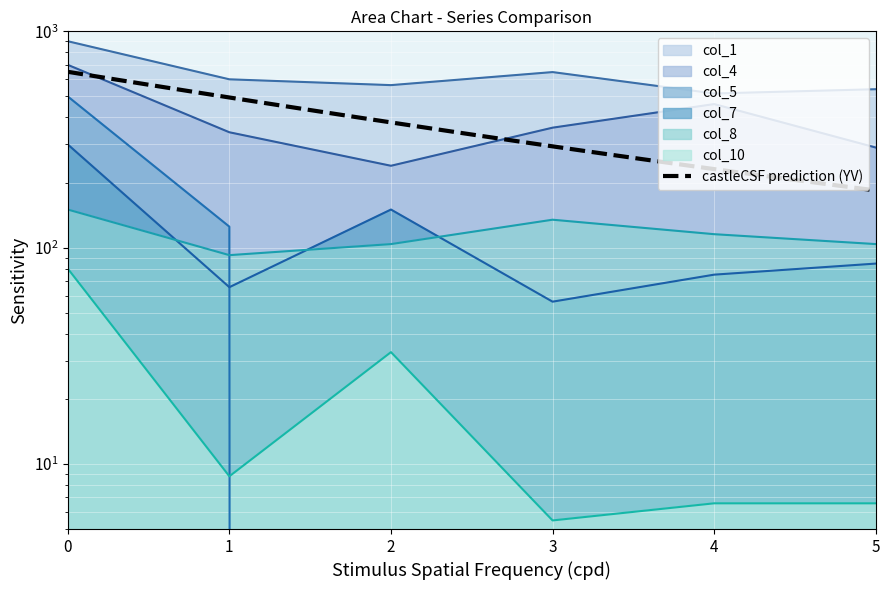

Between which two adjacent categories do col_5 and col_8 first intersect?

1 and 2